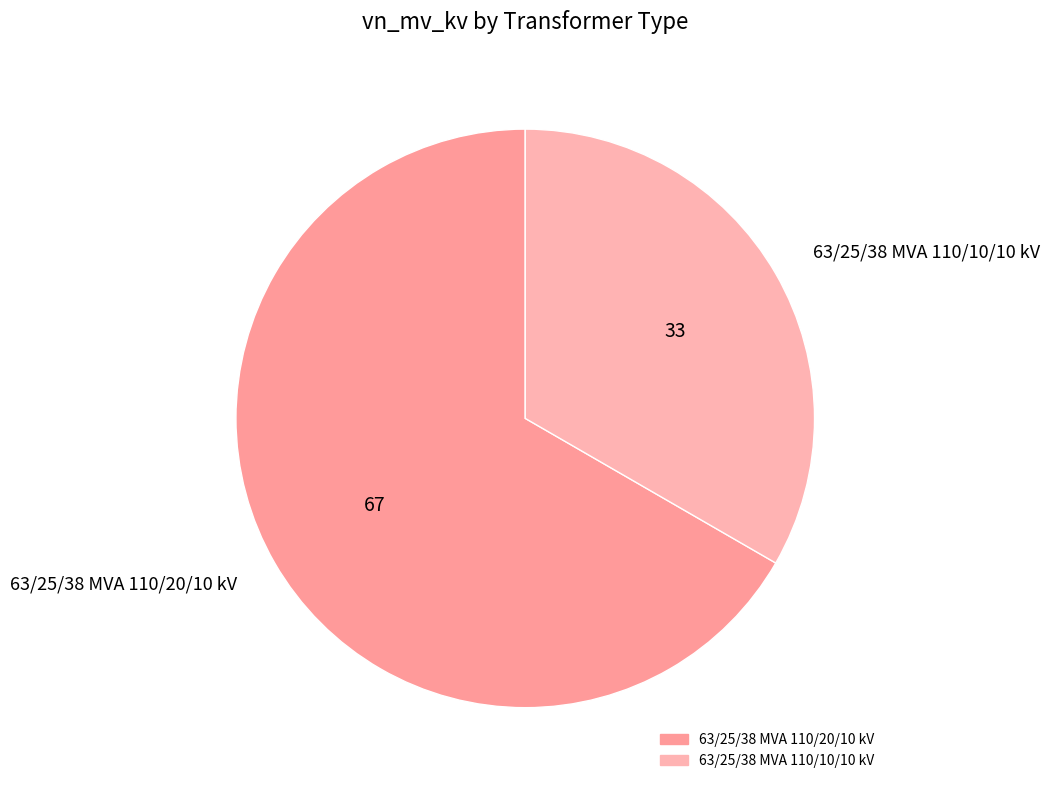

Combined, do 63/25/38 MVA 110/20/10 kV and 63/25/38 MVA 110/10/10 kV account for over 50%?

Yes